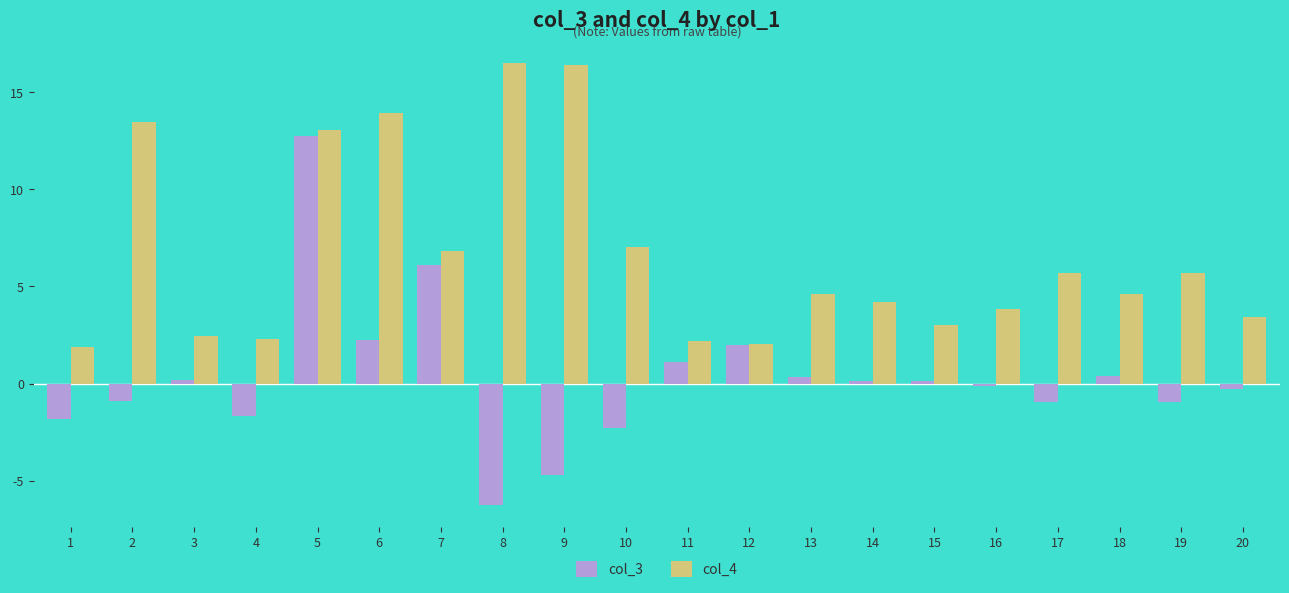

Which series has the largest total across all categories?

col_4